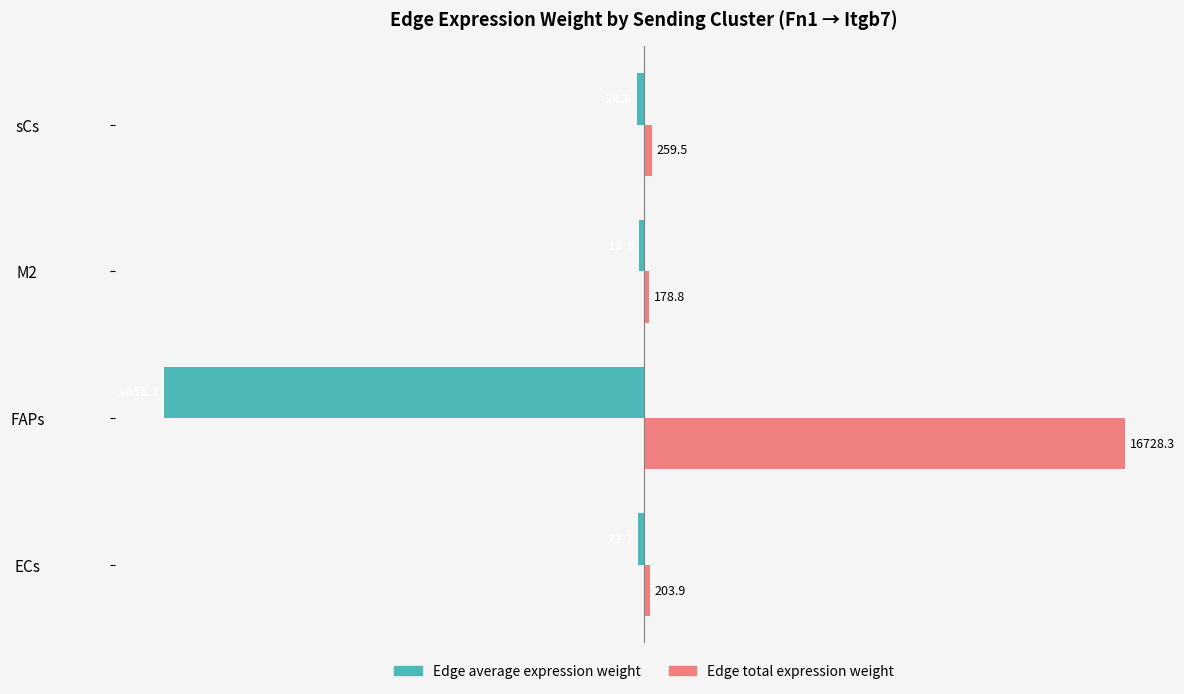

What are all the series names shown in the legend?

Edge average expression weight, Edge total expression weight